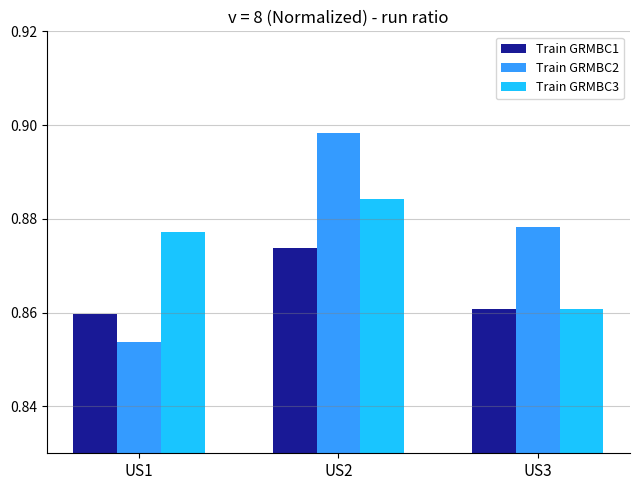

What is the sum of the Train GRMBC3 values at US2 and US3?

1.7